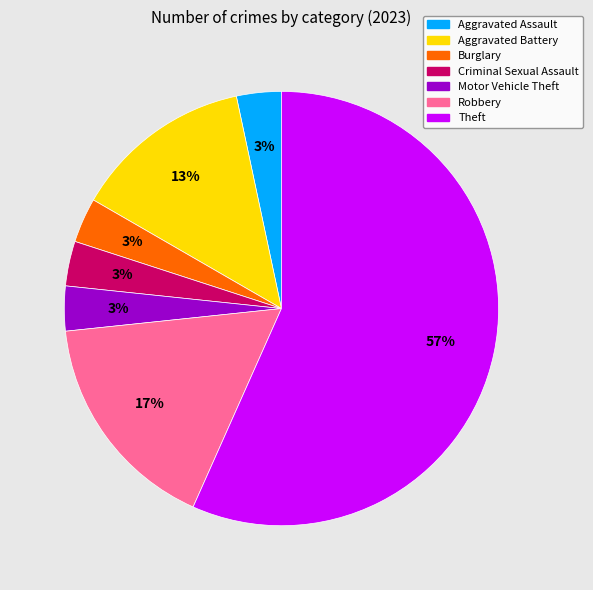

Which category has the biggest portion of the pie?

Theft